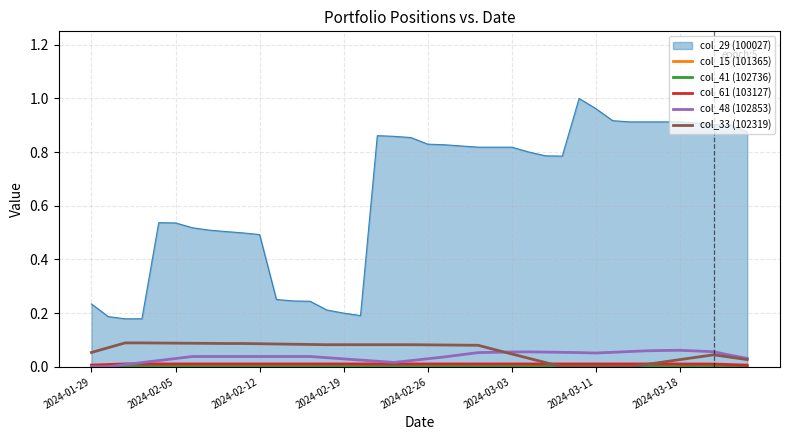

Which series has the largest total across all categories?

col_29 (100027)